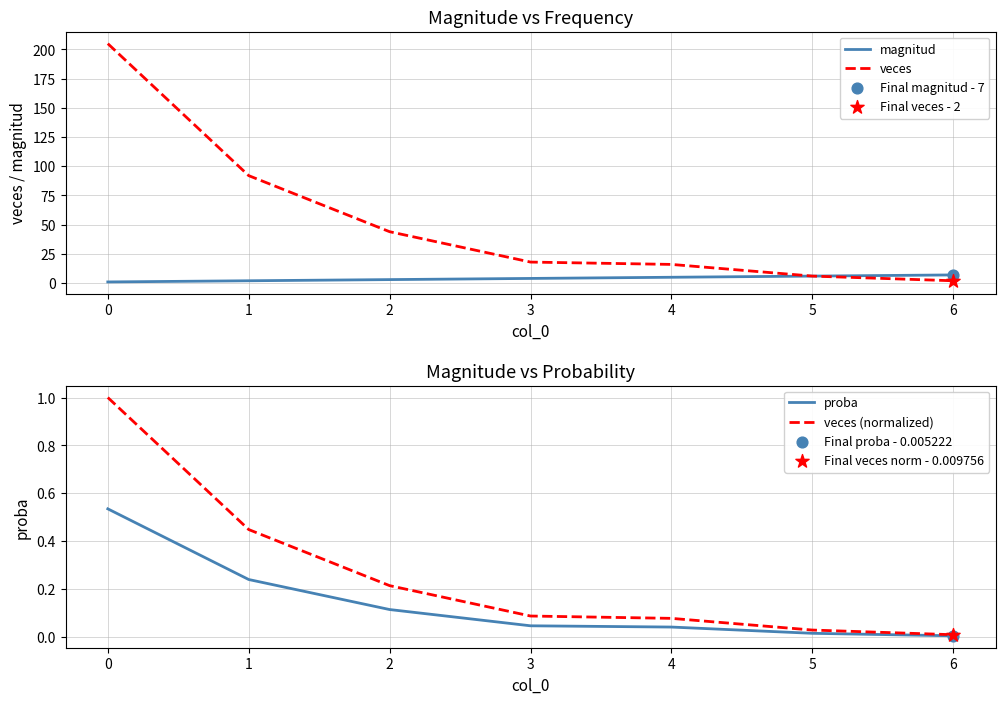

Which series contains the lowest Y value?

proba